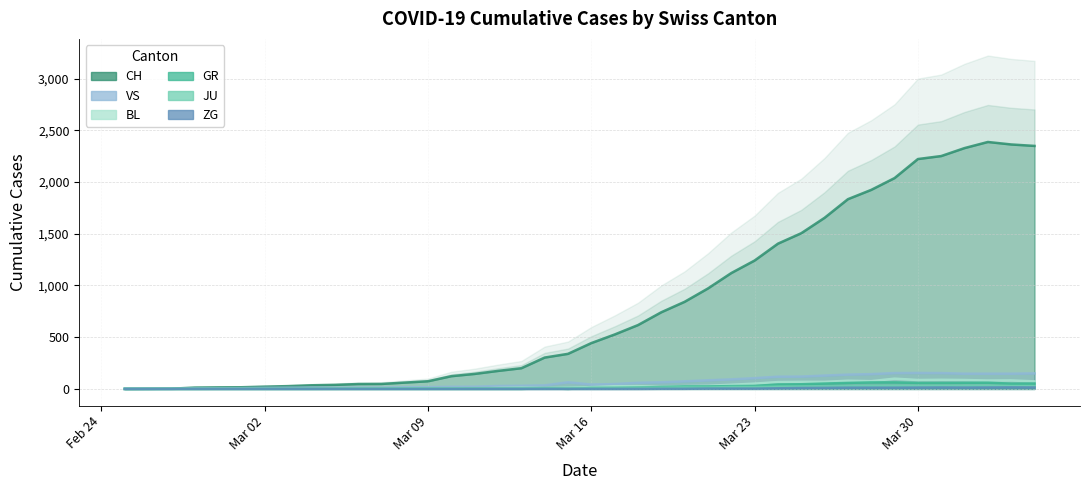

True or false: VS has more than 2 interior local peaks.

True